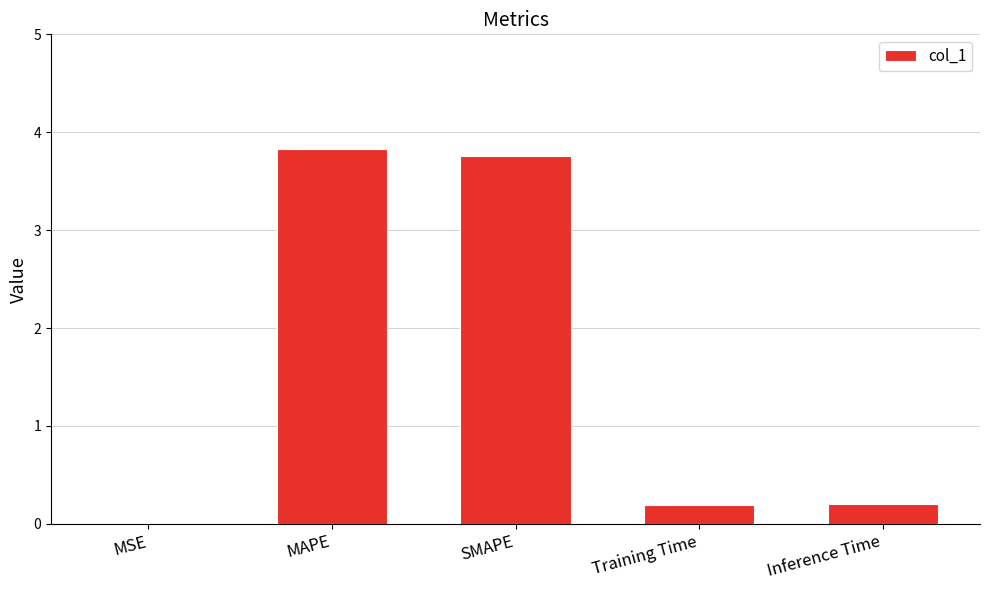

What is the approximate value at SMAPE?

3.8